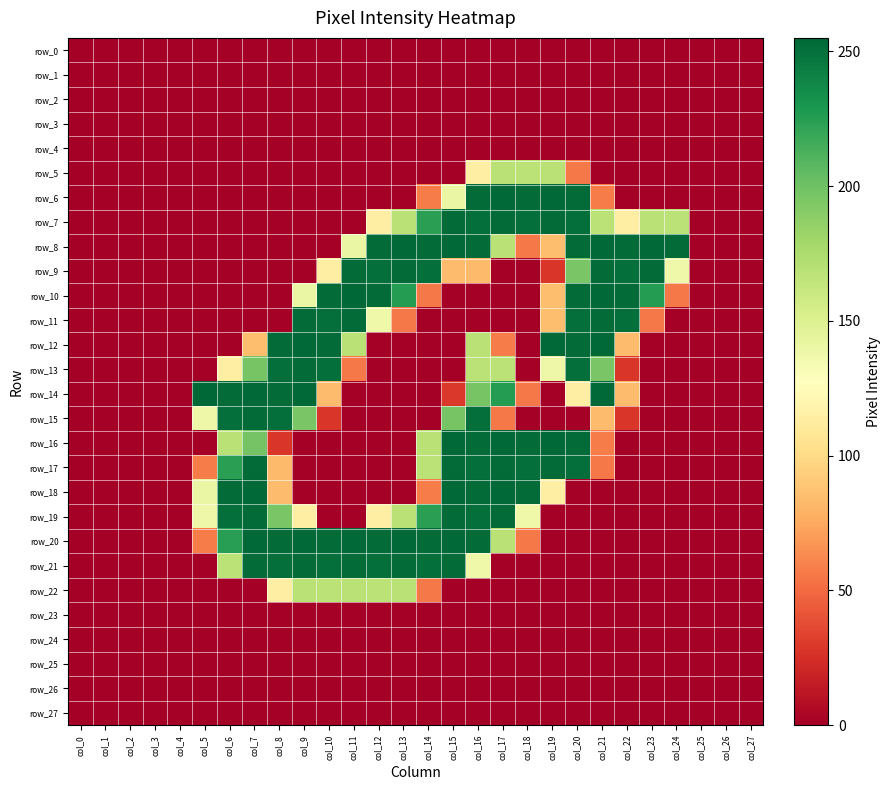

At how many categories does at least one series exceed 171?

20